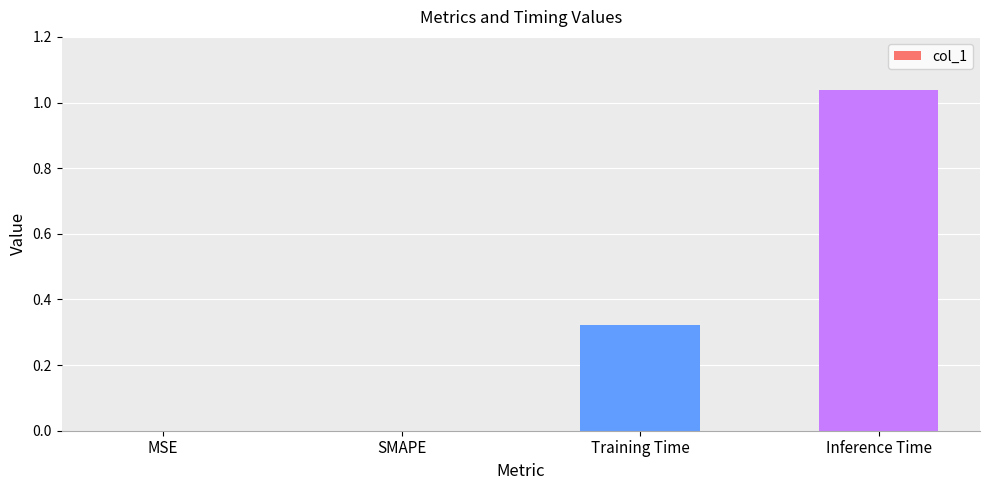

True or false: the data shows -0.4 at MSE.

False